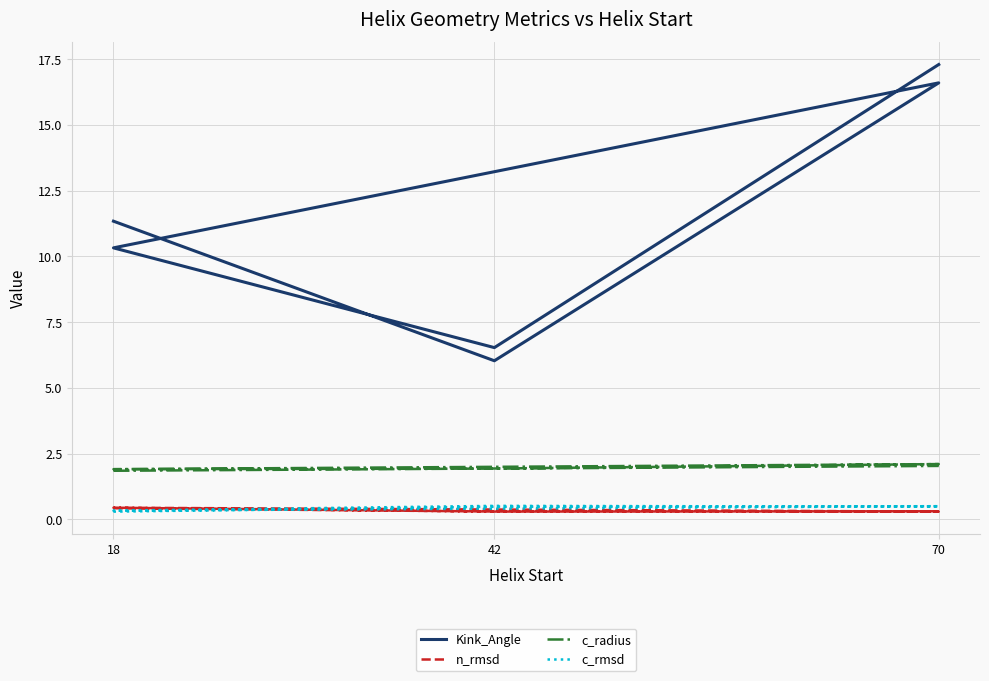

What are all the series names shown in the legend?

Kink_Angle, n_rmsd, c_radius, c_rmsd